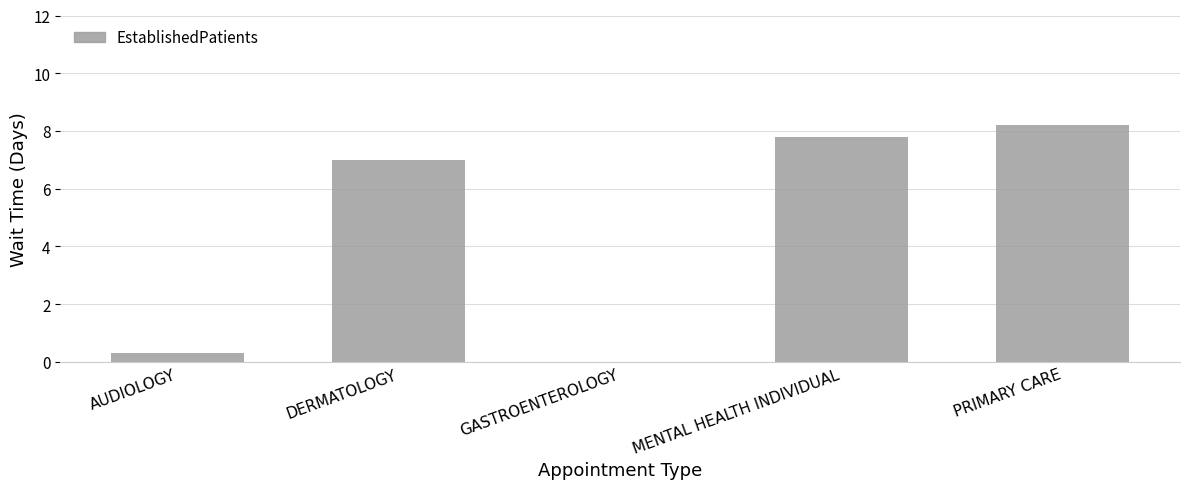

Reading right to left, transcribe all the data shown in this chart.

8.2	7.8	0.0	7.0	0.3